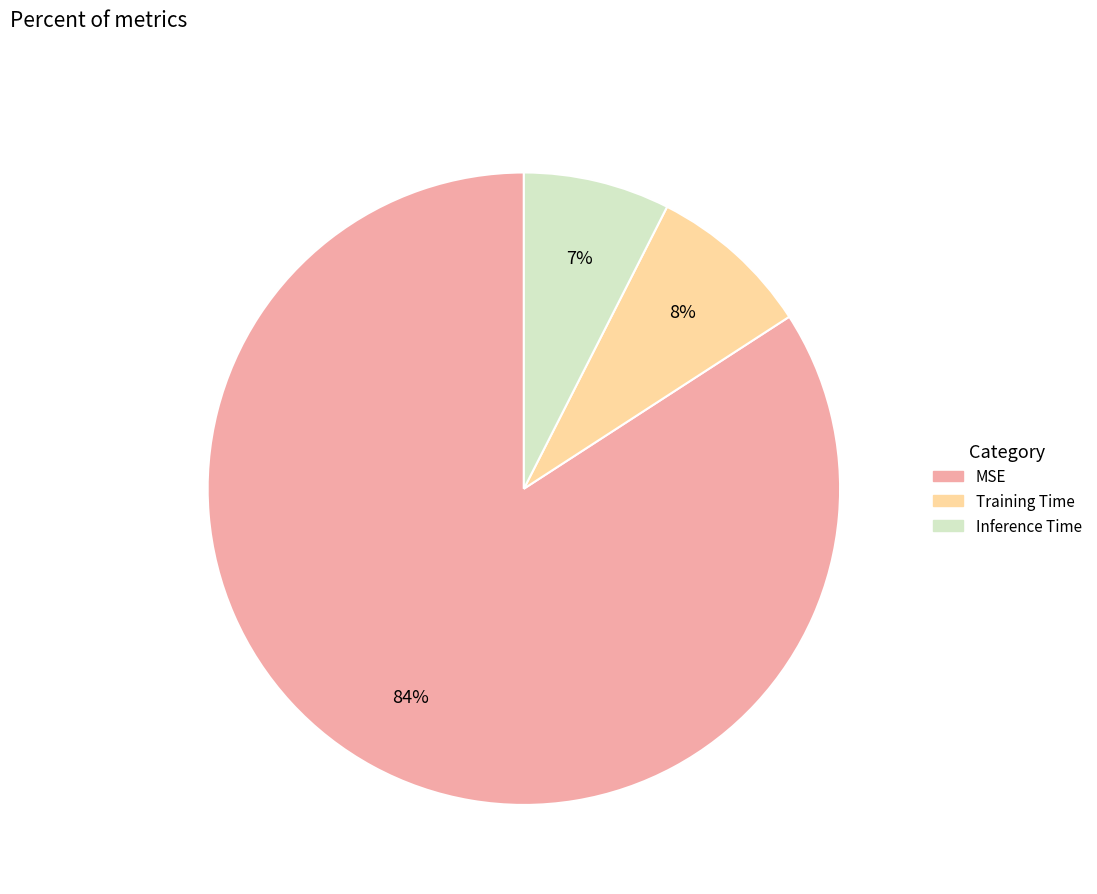

The Inference Time slice represents 21% of the pie. True or false?

False